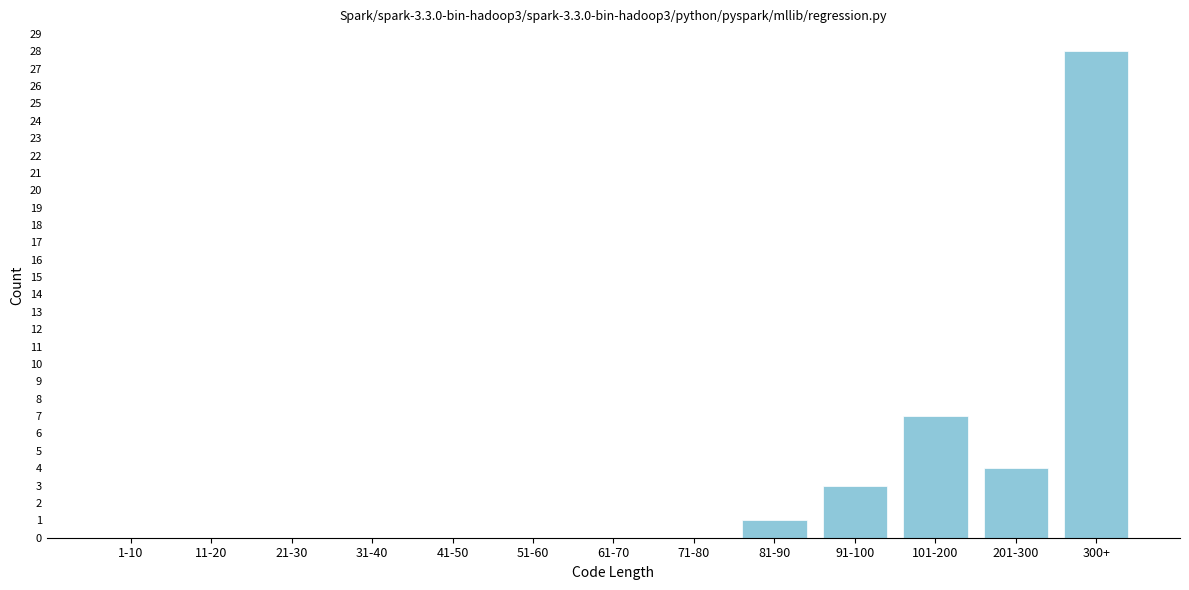

Reading right to left, transcribe all the data shown in this chart.

300+=28	201-300=4	101-200=7	91-100=3	81-90=1	71-80=0	61-70=0	51-60=0	41-50=0	31-40=0	21-30=0	11-20=0	1-10=0